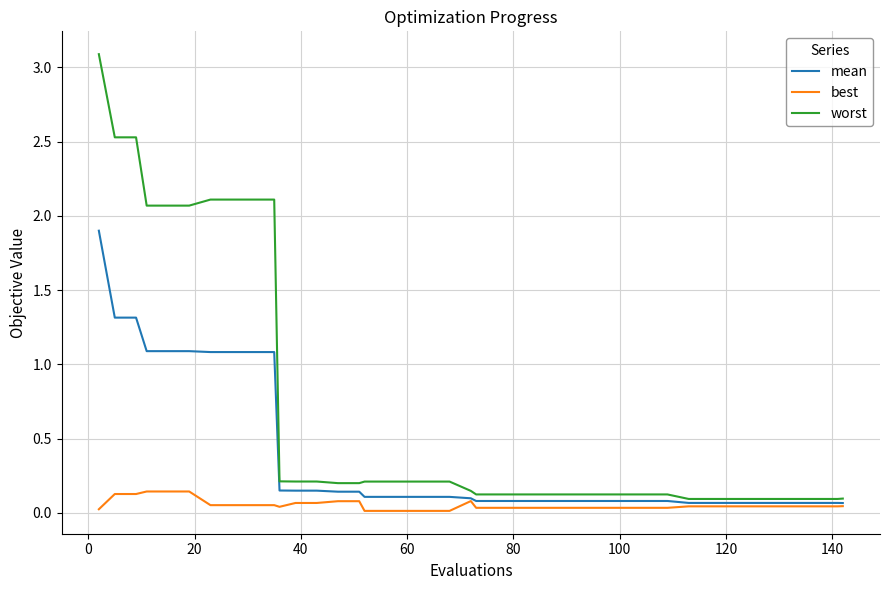

True or false: worst and best cross at least once.

False